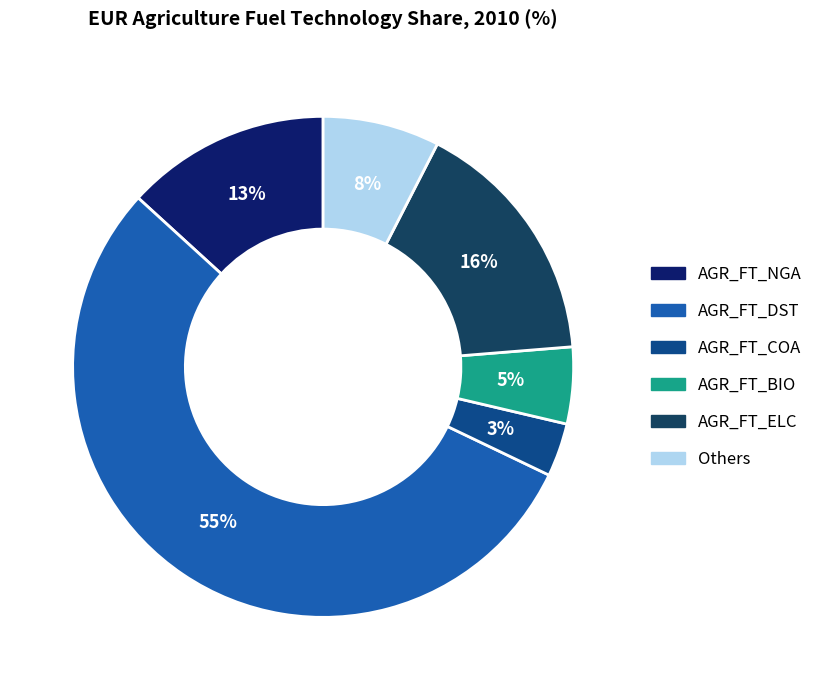

Is there any slice that represents more than half of the pie?

Yes